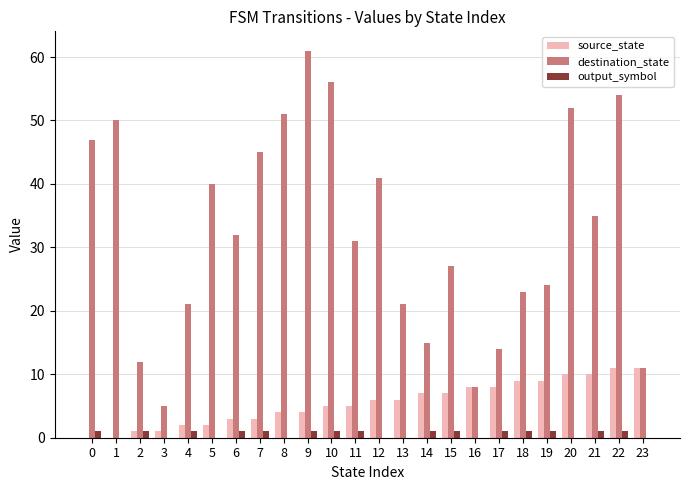

True or false: destination_state has a value of 29 at 13.

False